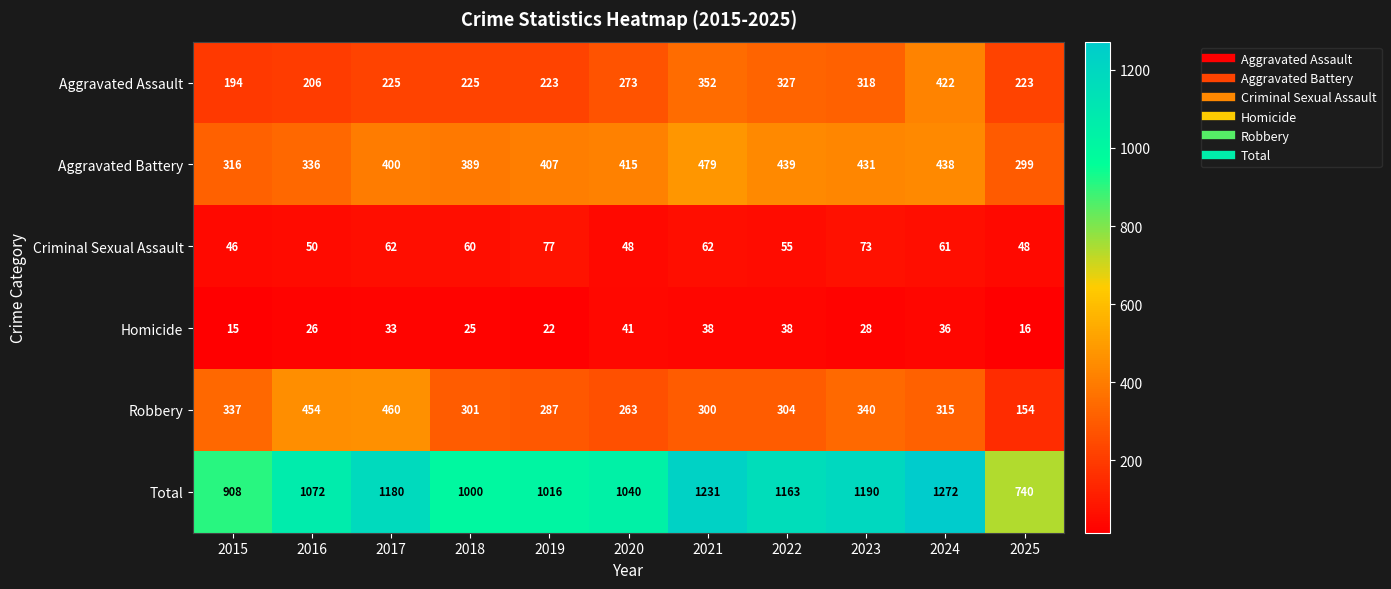

What is the difference between the Aggravated Battery values at 2016 and 2017?

64